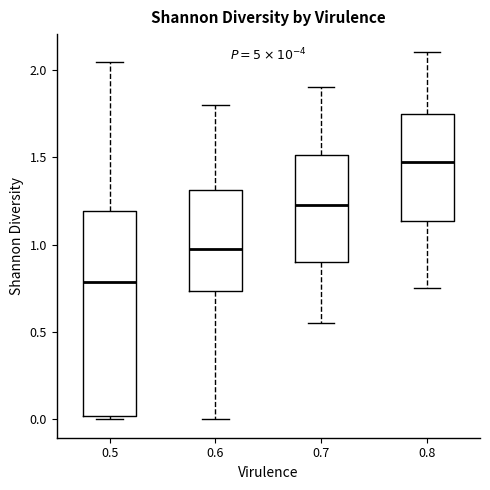

Where does the upper whisker of the box at x = 0.8 end on the y-axis? The values are not printed on the chart, so give them approximately, as read against the axis.

2.10